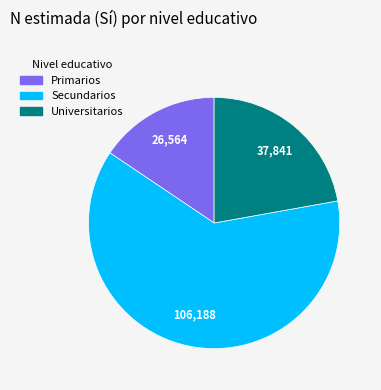

Combined, do Primarios and Universitarios account for over 50%?

No